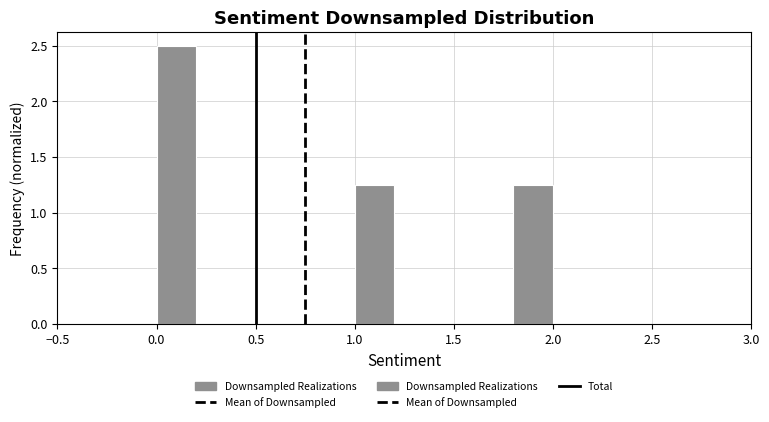

Which range on the x-axis has the tallest bar?

0.0 to 0.2